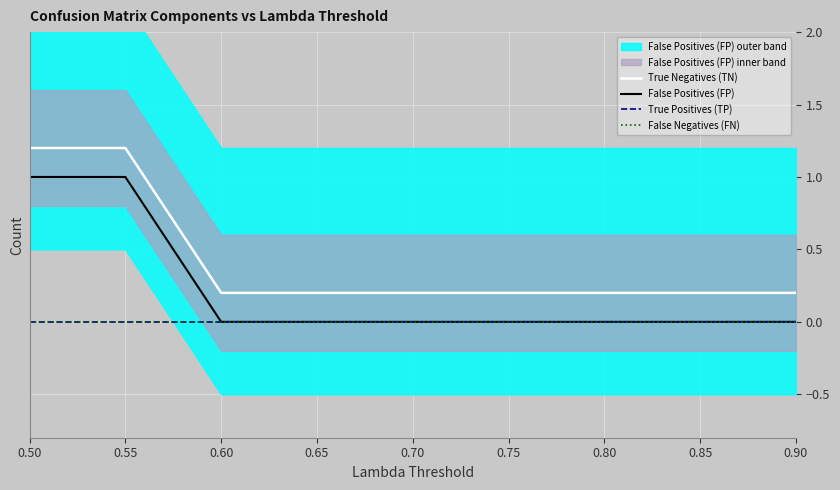

How many lines are shown in the chart?

4